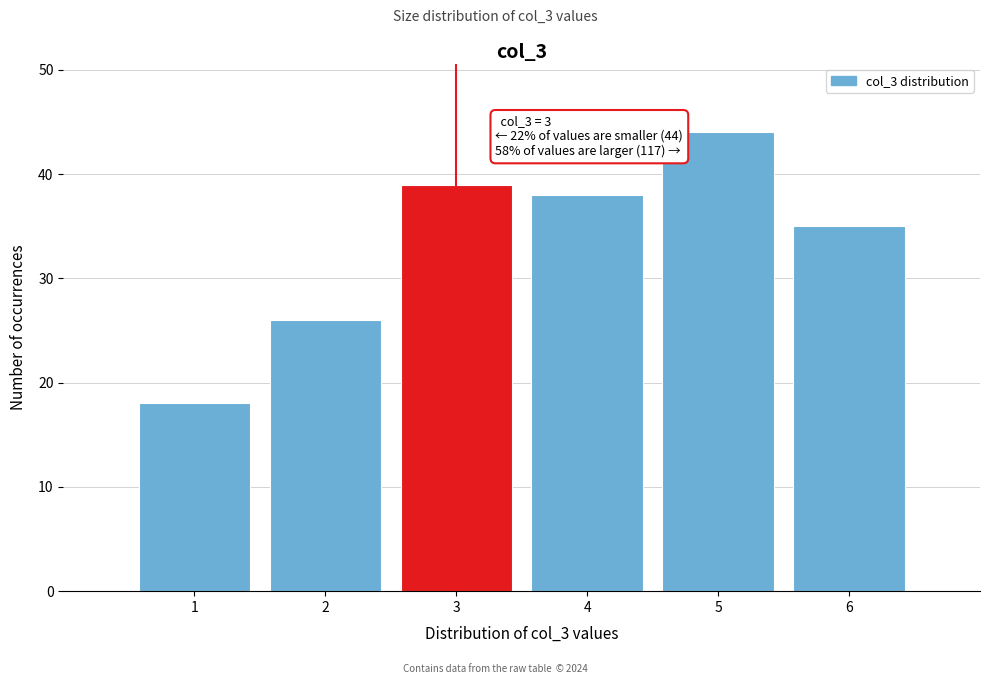

Which range on the x-axis has the tallest bar?

4.5 to 5.5